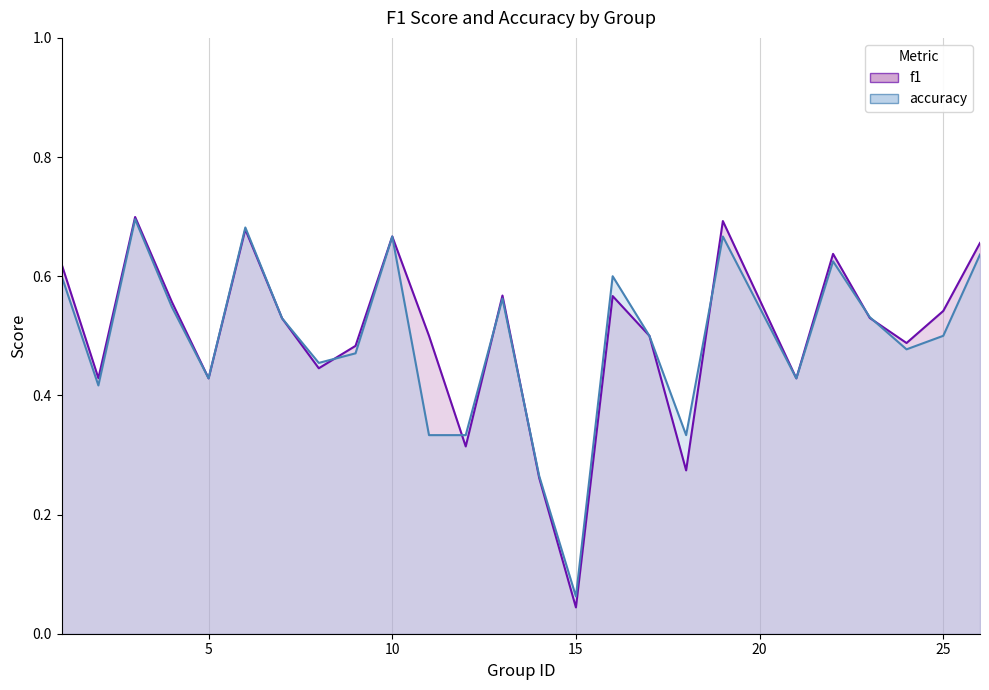

True or false: accuracy has a value of 0.3 at 0.

False